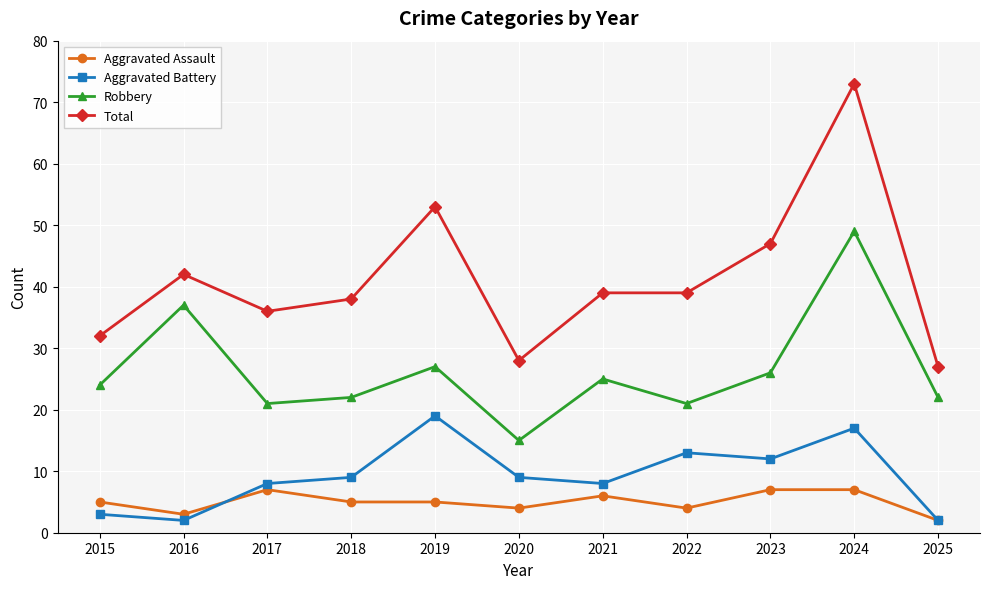

Is the value of Total at 2018 greater than the value of Robbery at 2016?

Yes